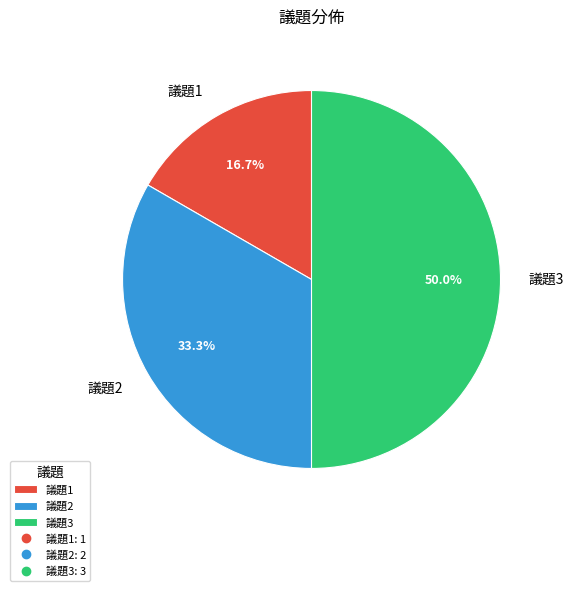

To the nearest percent, what is the difference between the largest and smallest slice percentages?

33%